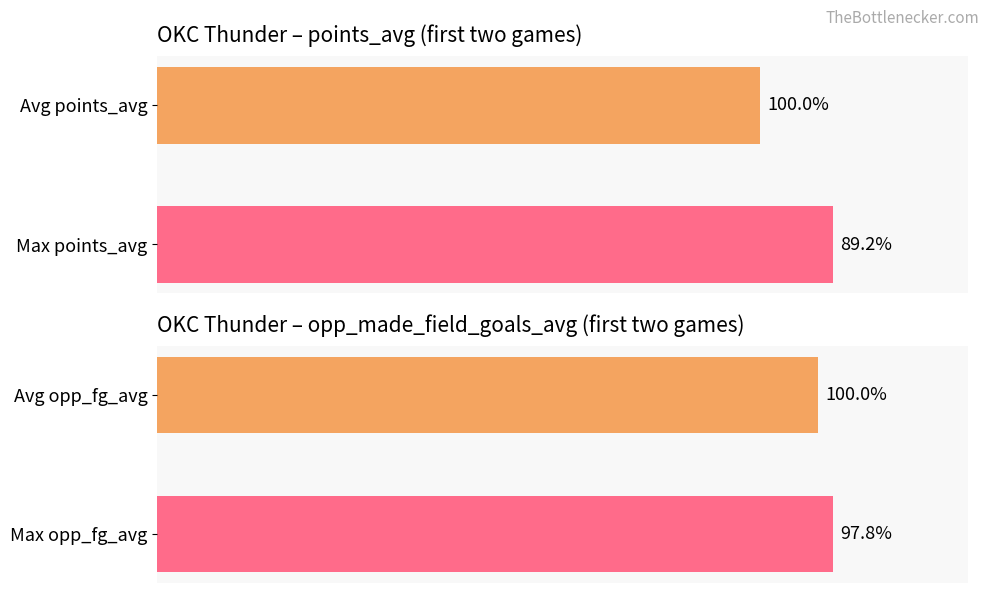

Between 0 and 1, which series saw the biggest shift?

points_avg